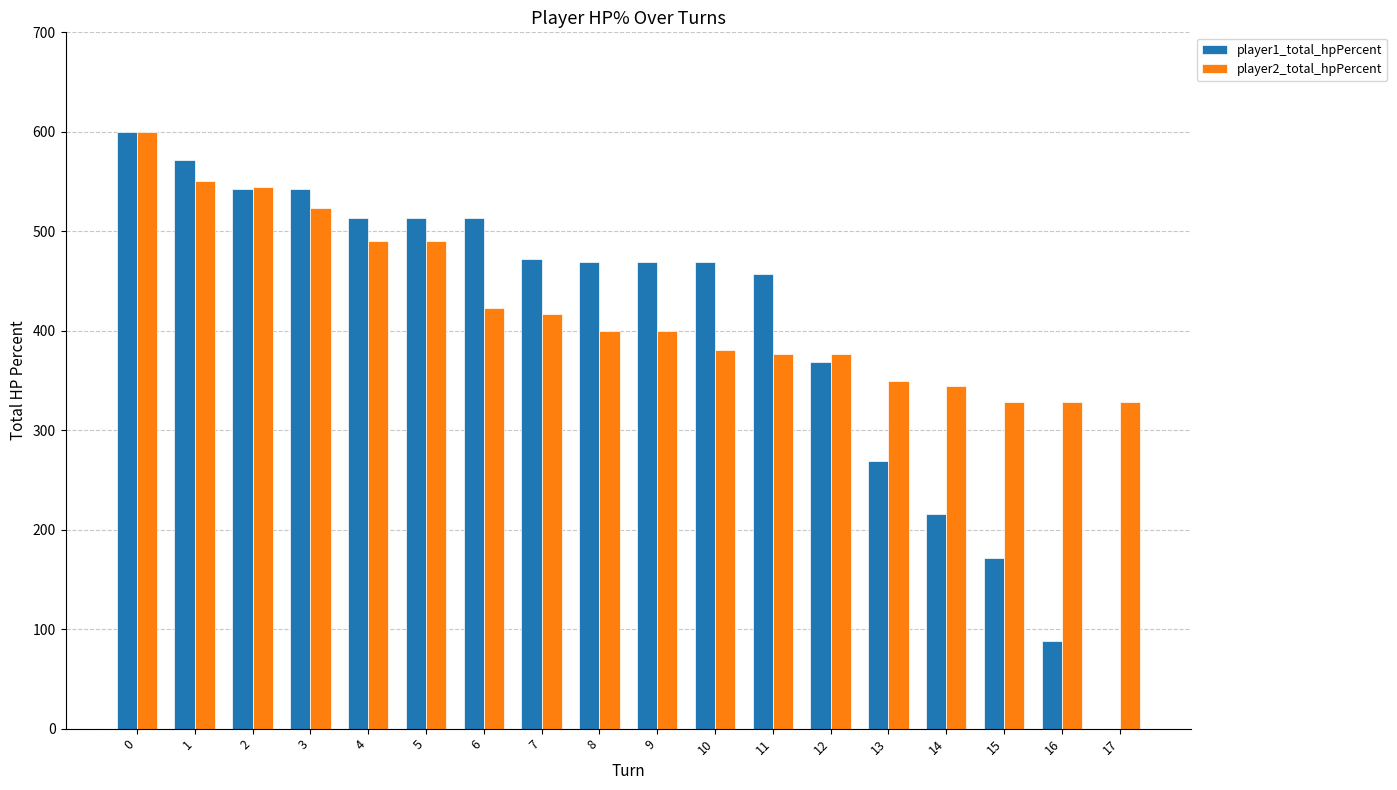

Which series has the widest spread of values?

player1_total_hpPercent